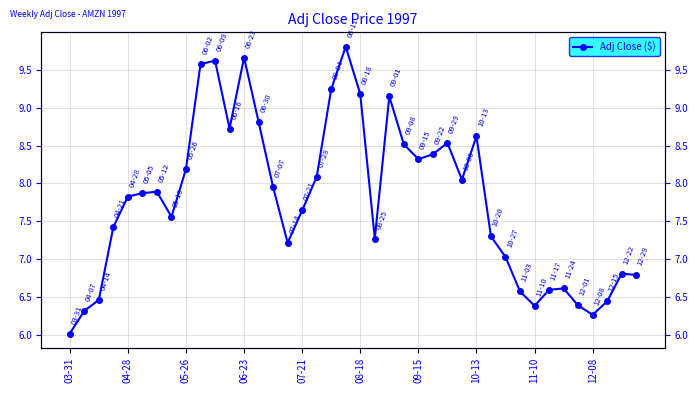

How many interior local valleys (lower than both neighbors) does the data have?

8